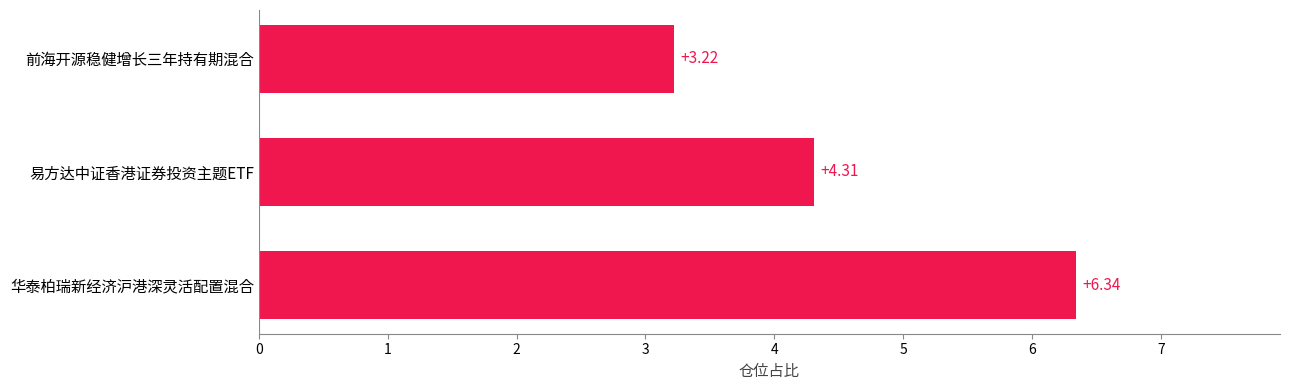

Which category has the highest value across all series?

华泰柏瑞新经济沪港深灵活配置混合